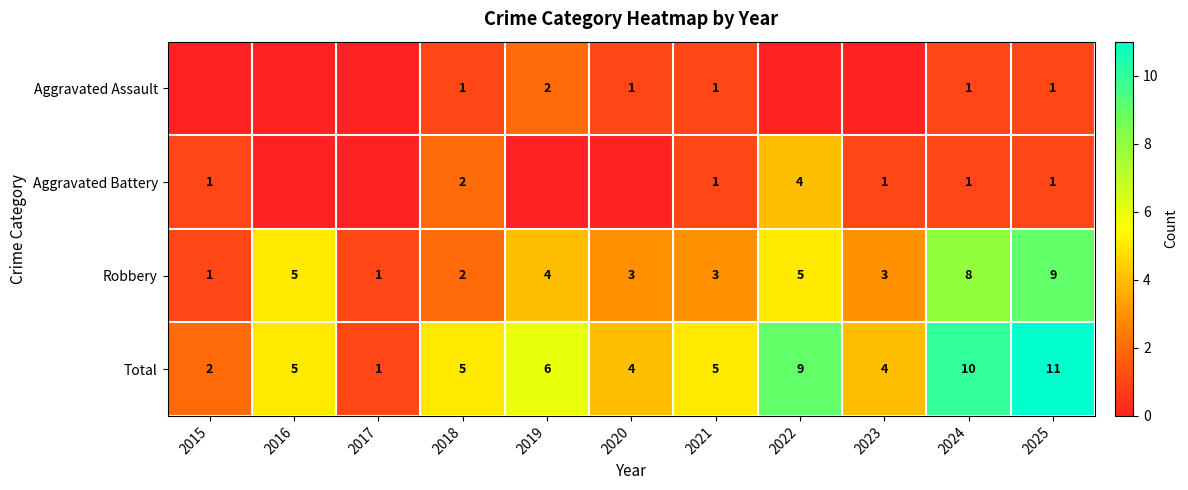

True or false: Aggravated Battery has a value of 1 at 2015.

True